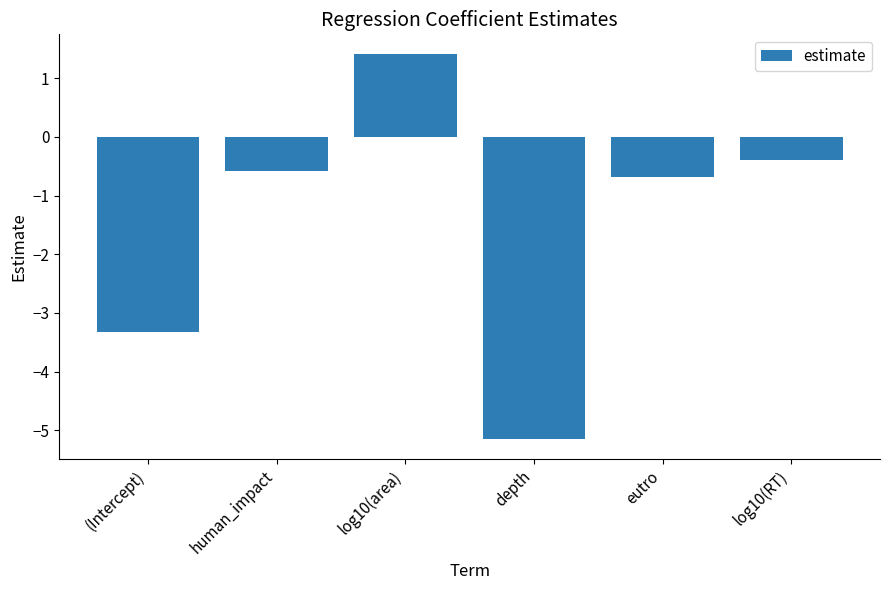

What is the label of the 3rd bar from the left?

log10(area)